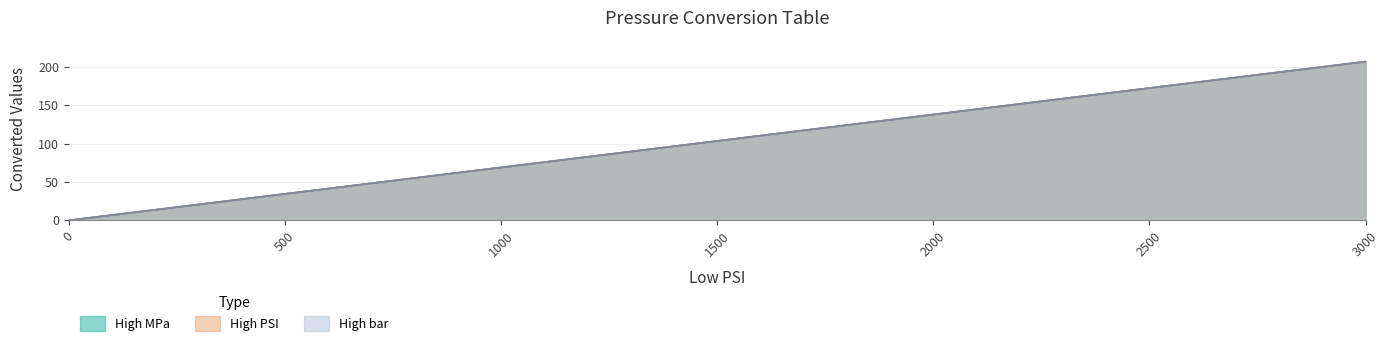

Does the chart display data point markers on the line(s)?

No